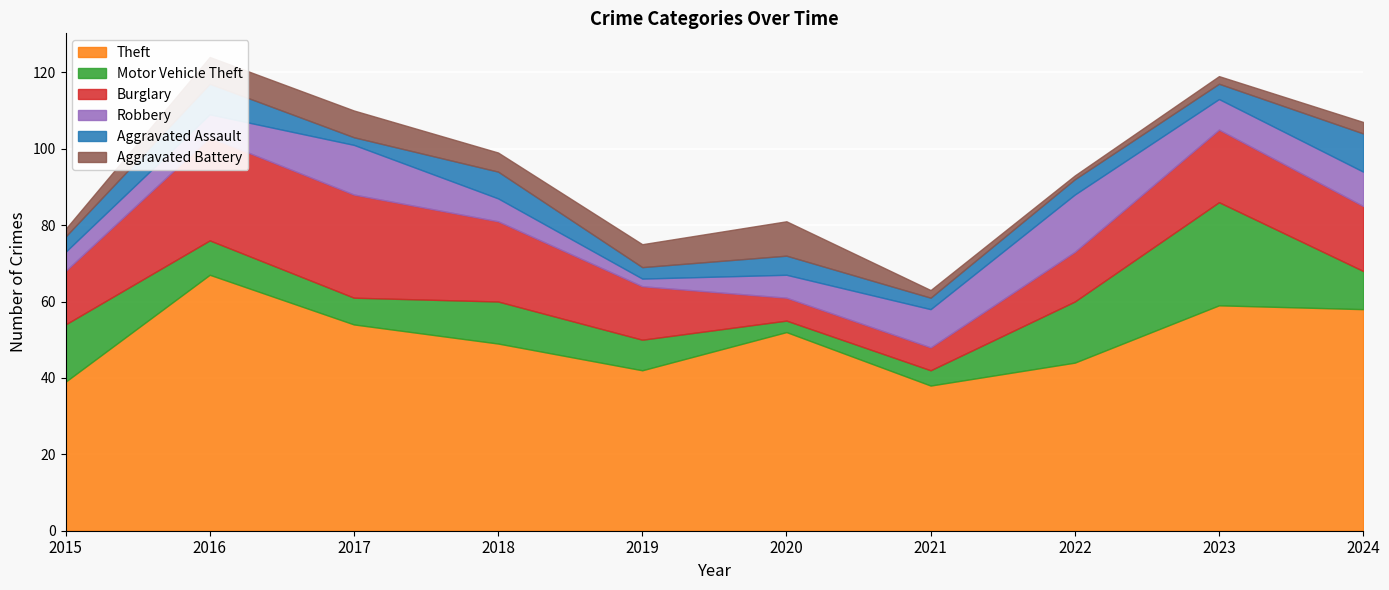

At which label does Aggravated Battery first exceed 5?

2016